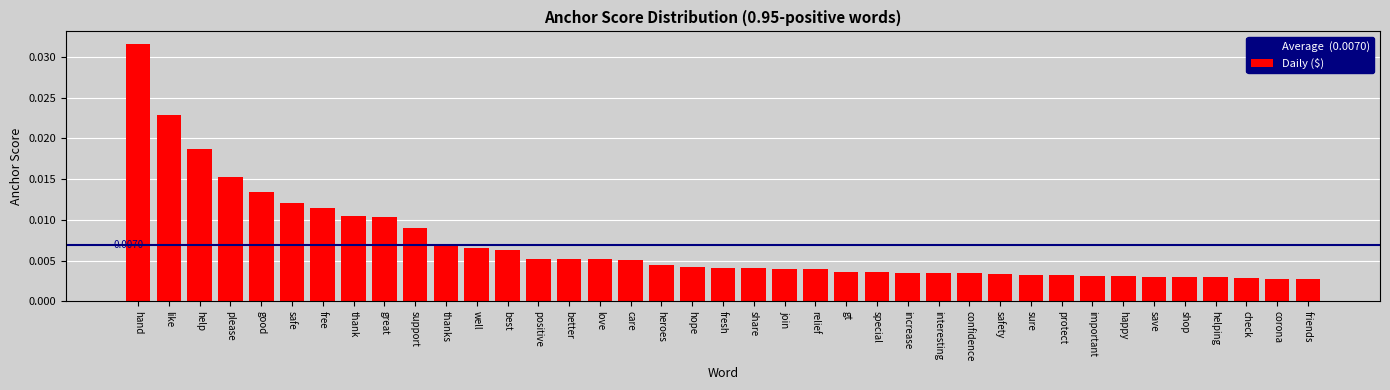

Which label corresponds to the largest value in the chart?

hand